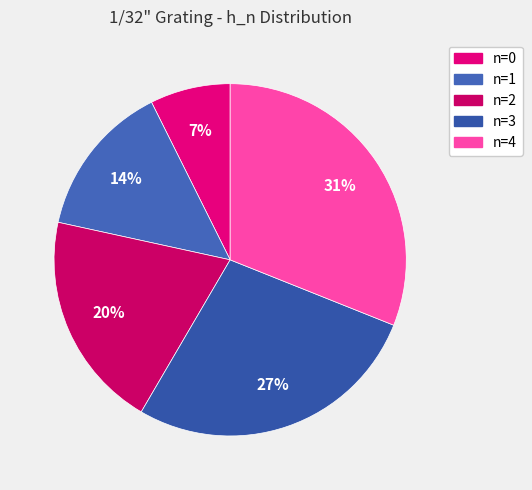

To the nearest percent, what portion does n=1 represent?

14%